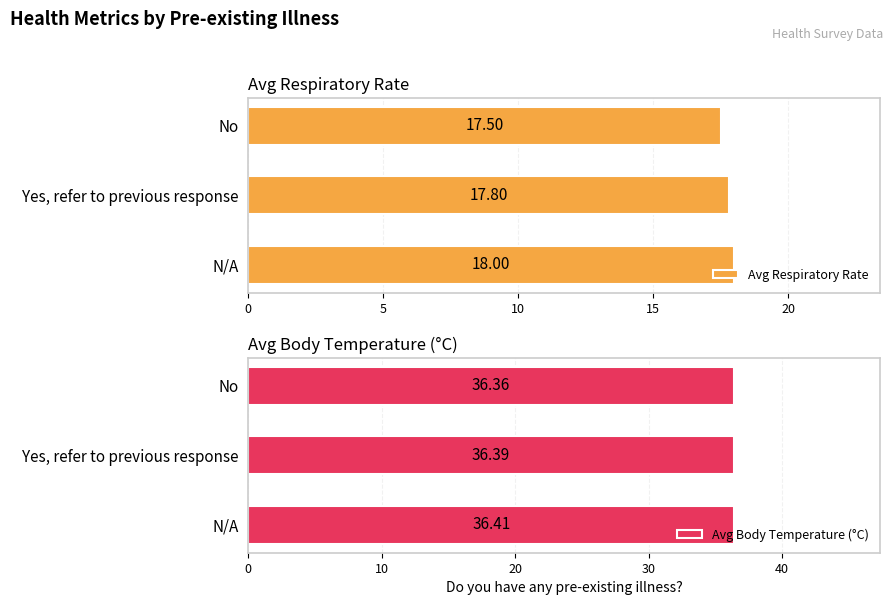

How many Avg Body Temperature (°C) values are between 36 and 37?

3